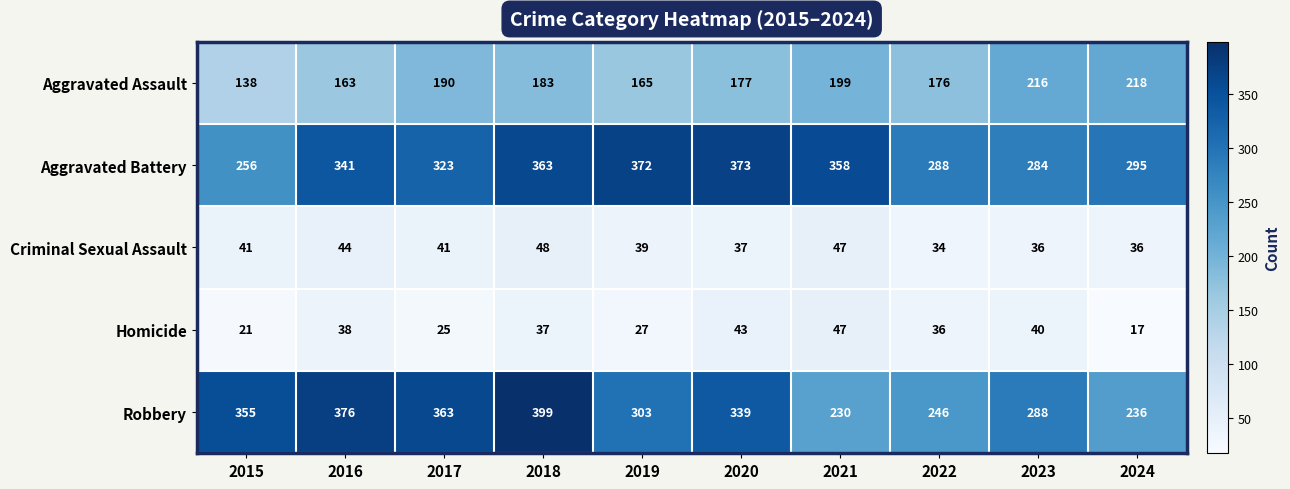

Which series changed the most between 2023 and 2024?

Robbery